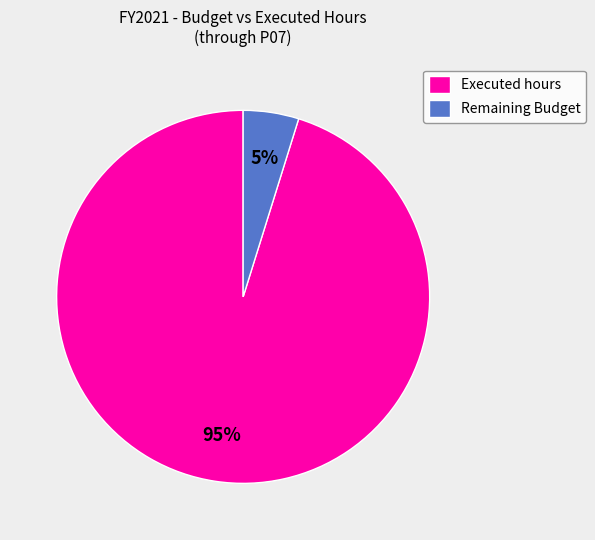

How many segments does this pie chart have?

2